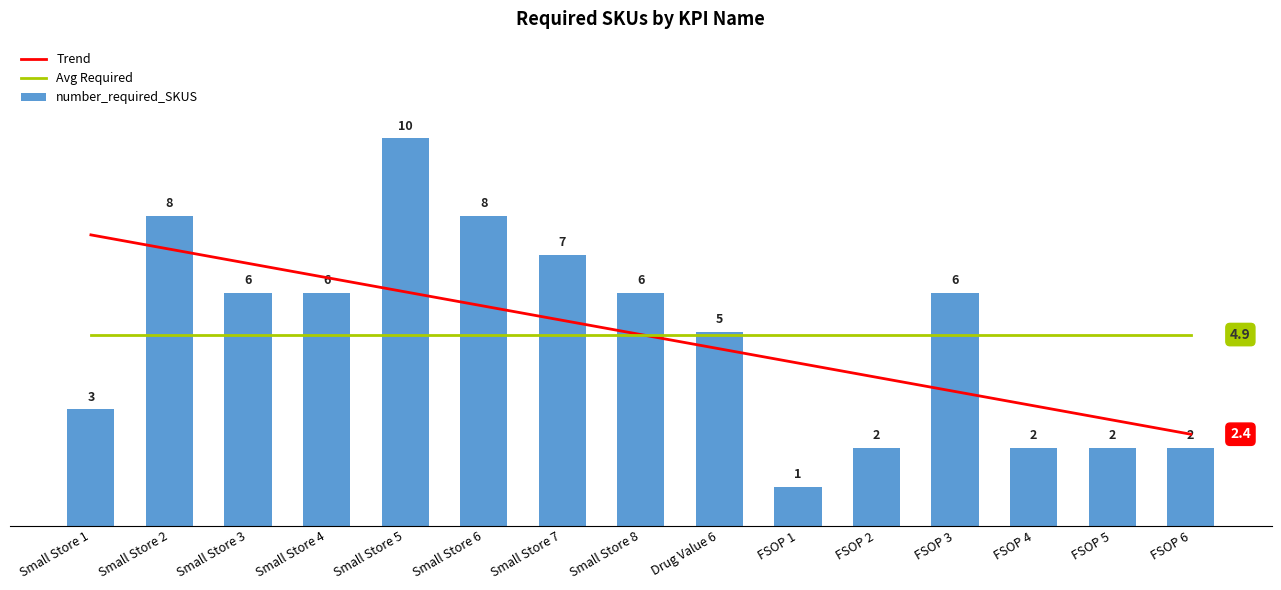

Does the chart contain stacked bars?

No